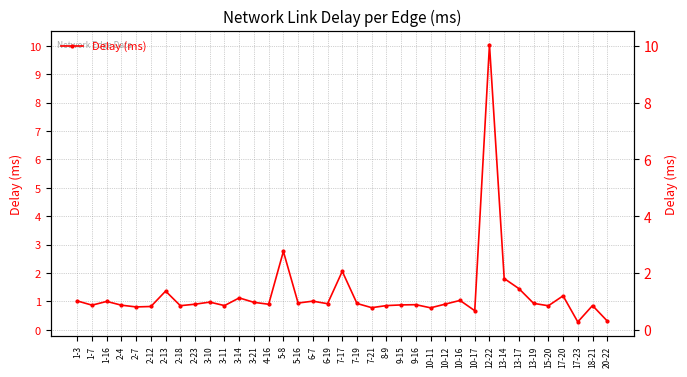

How many lines are shown in the chart?

1